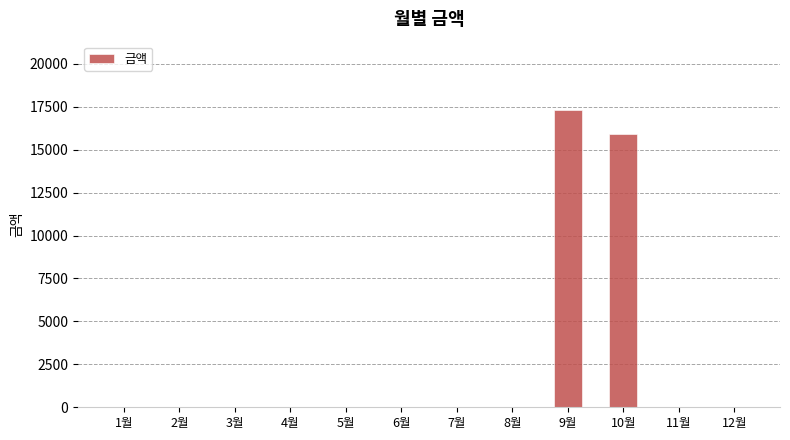

Where is the data nearest to the value 8660?

10월